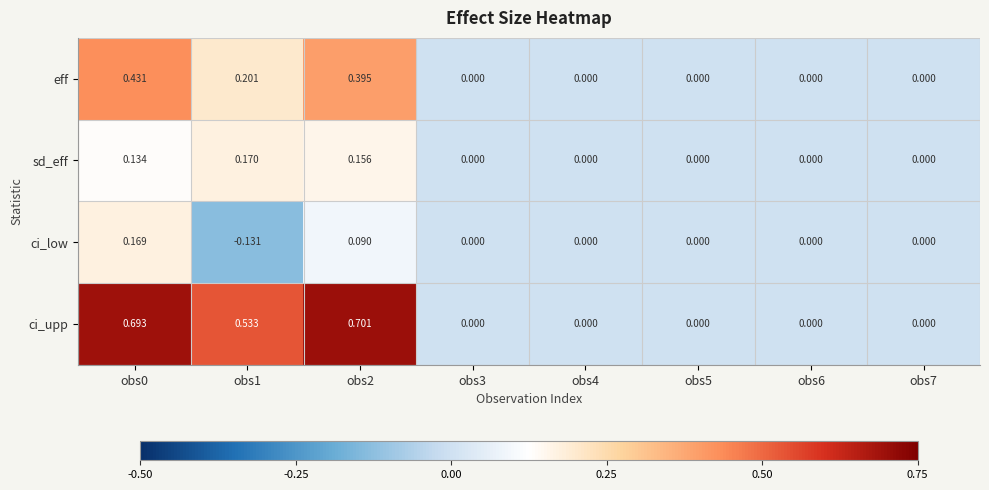

List the series in order of their overall mean, highest first.

ci_upp, eff, sd_eff, ci_low